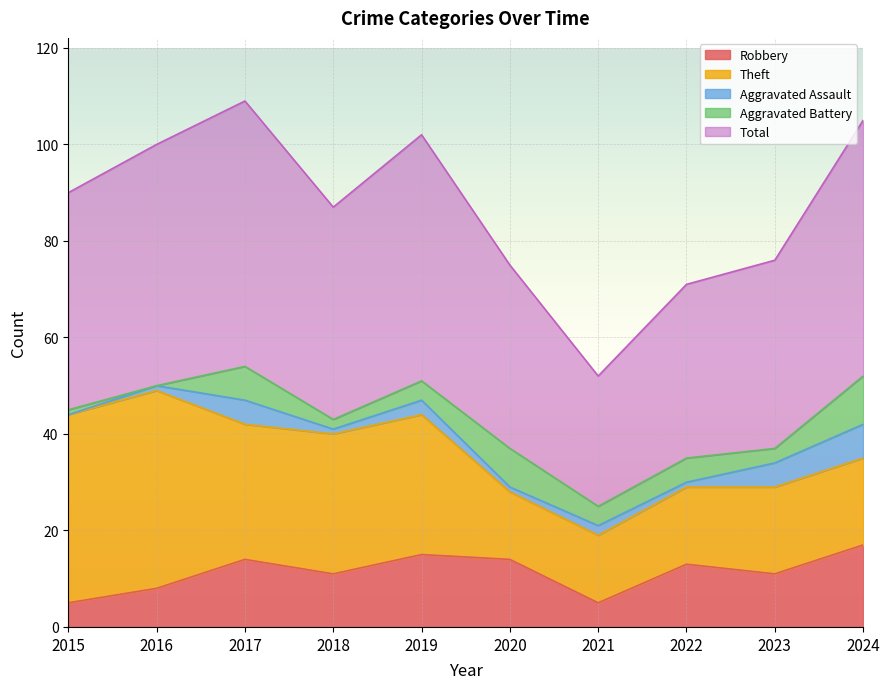

Read the Aggravated Assault value at 2024.

7